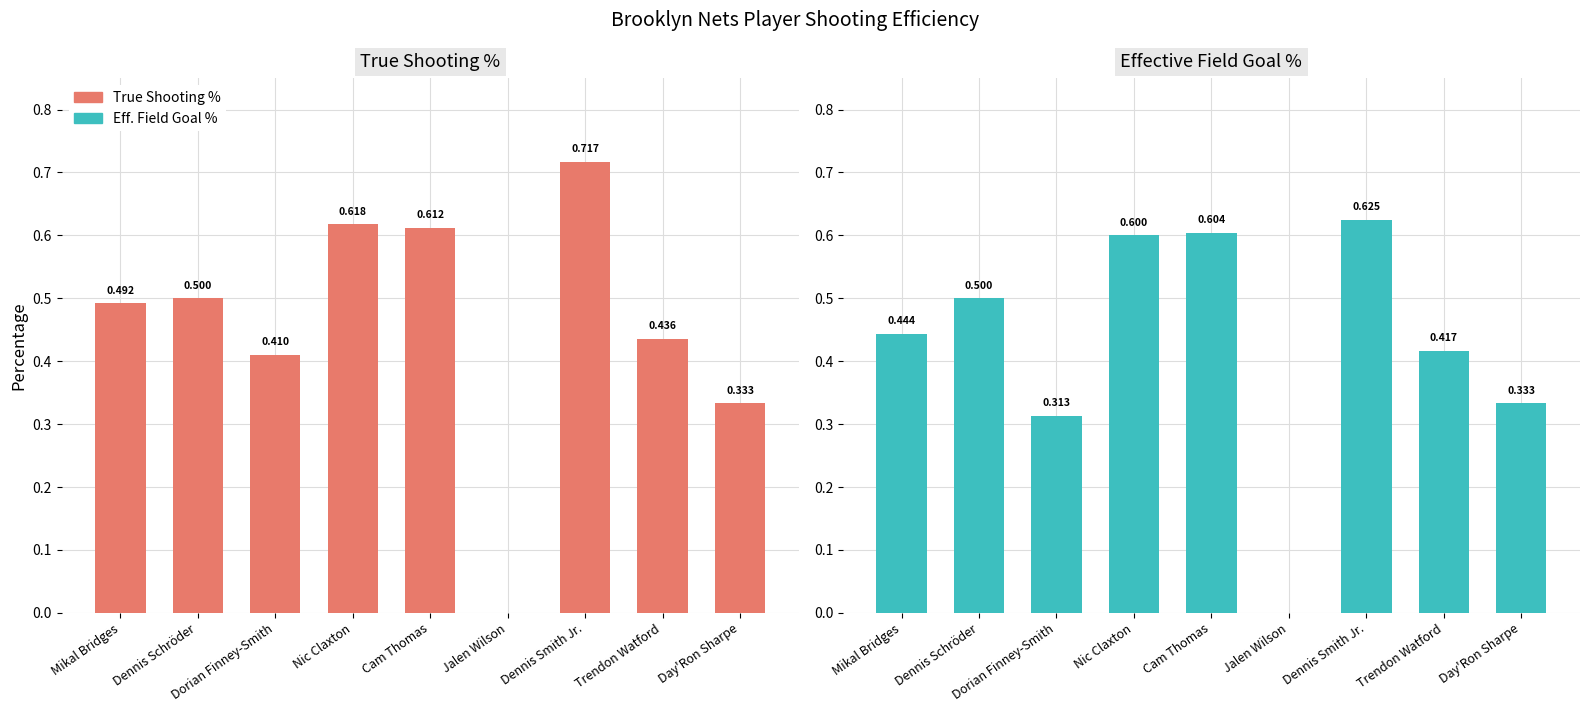

Count the Effective Field Goal Percentage values in the range 0 to 1.

9